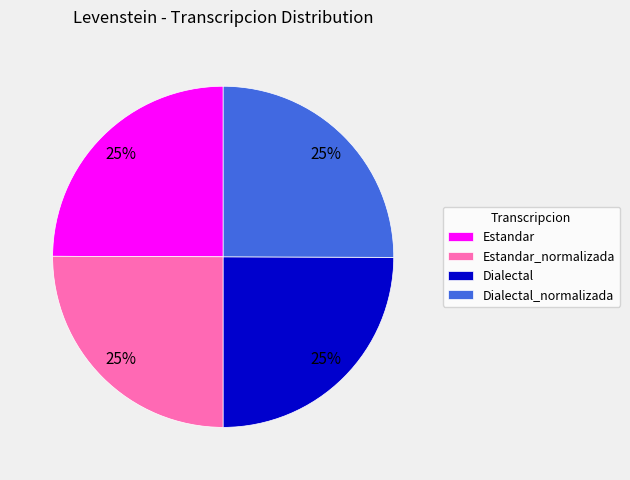

What percentage is the Estandar_normalizada slice, to the nearest percent?

25%